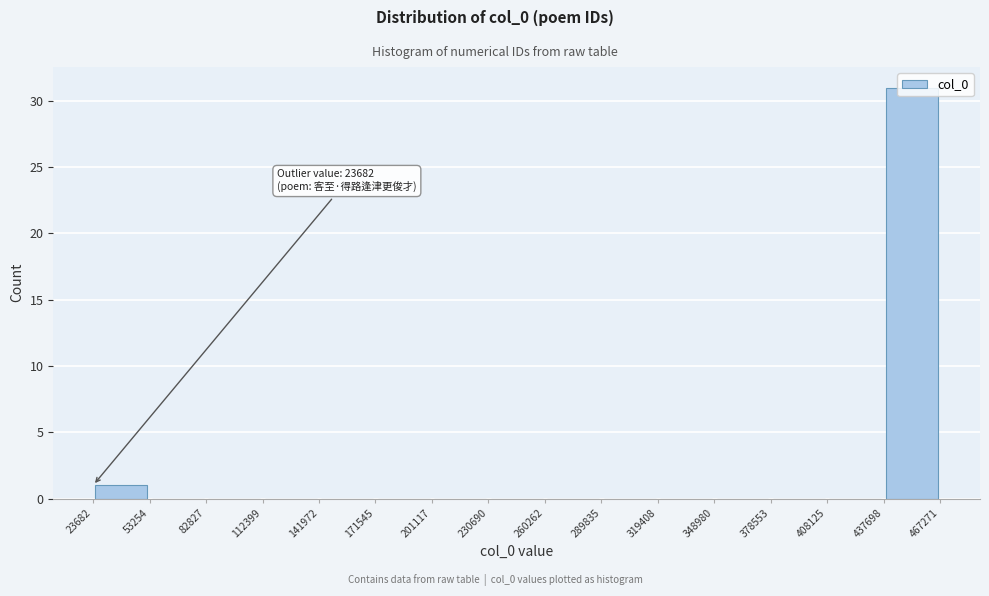

Which range on the x-axis has the tallest bar?

437698 to 467271